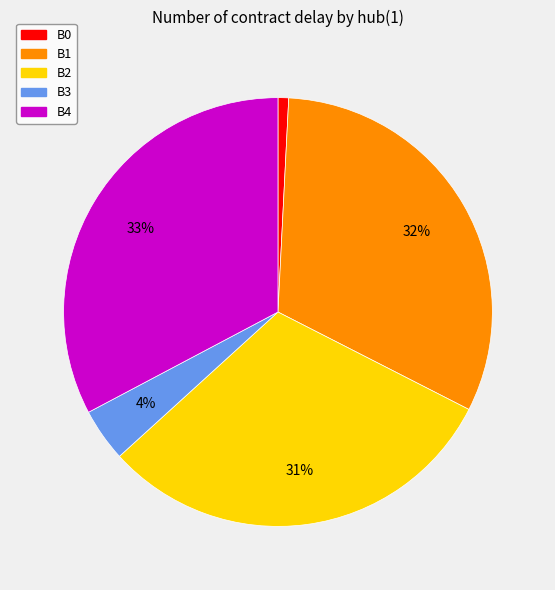

True or false: B2 accounts for 21% of the total.

False